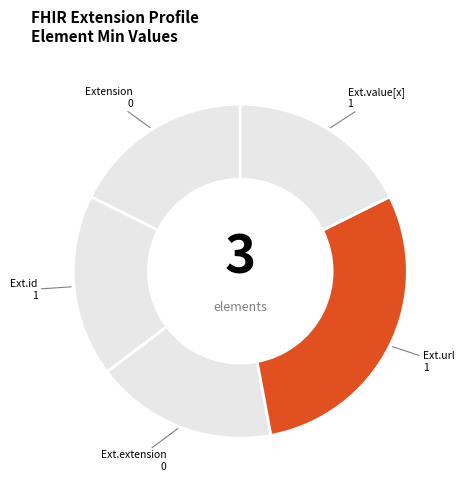

How many slices are in this pie chart?

5